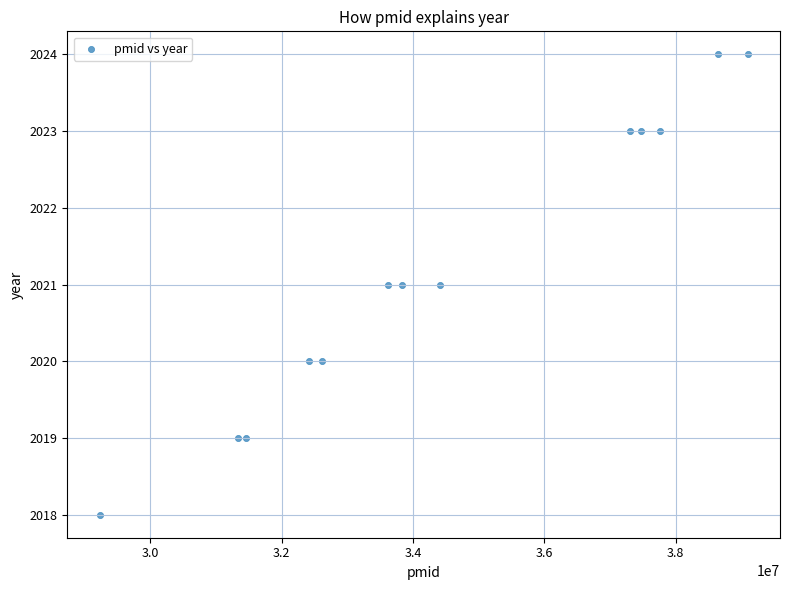

What is the range of Y values (max minus min)?

6